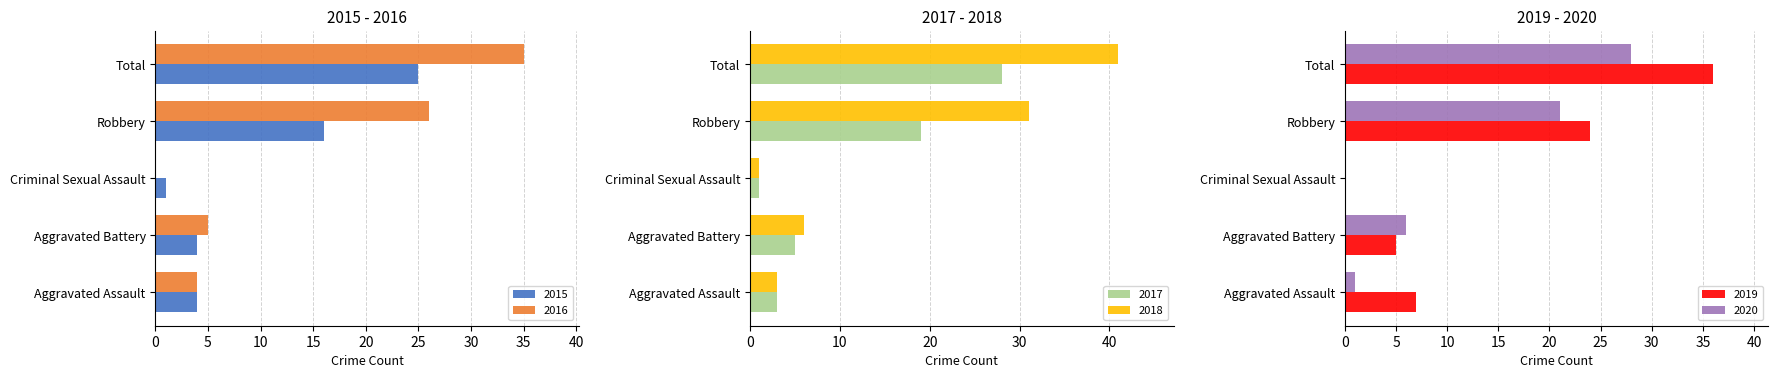

Is it true that 2015 equals 2 at Aggravated Assault?

False